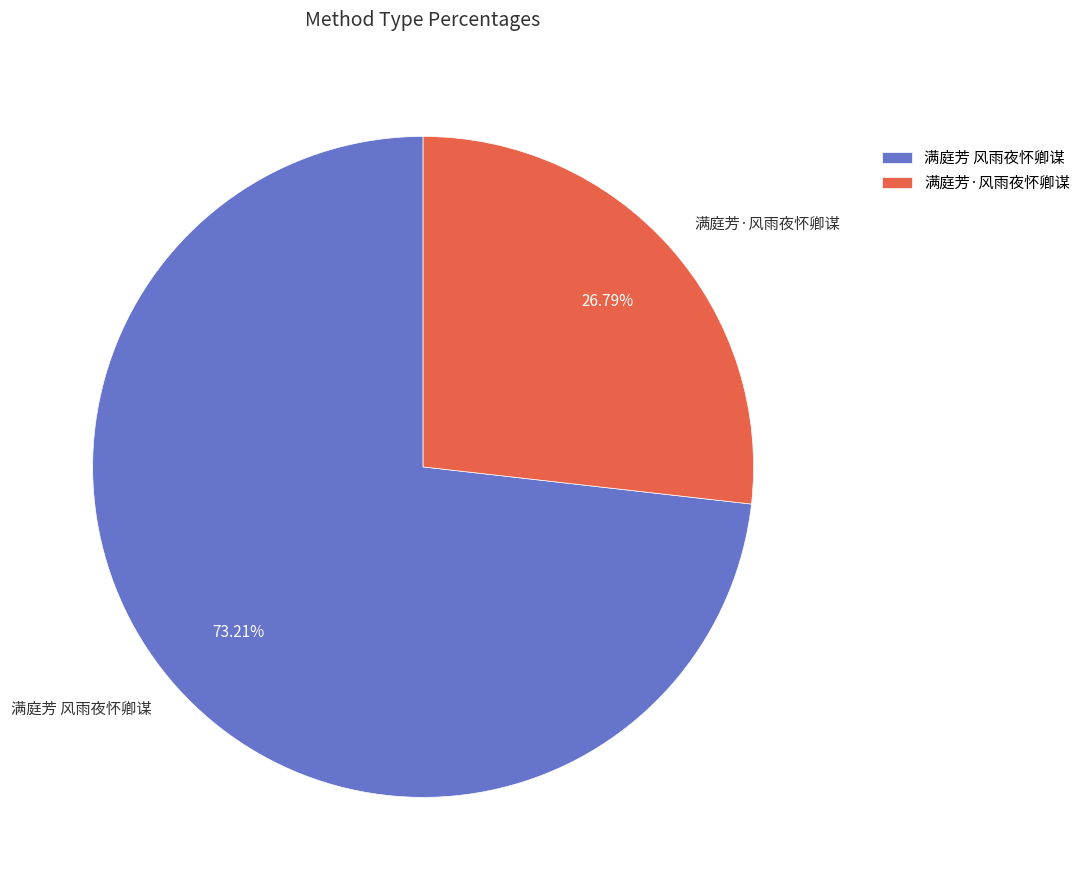

Is there a majority slice in this chart?

Yes